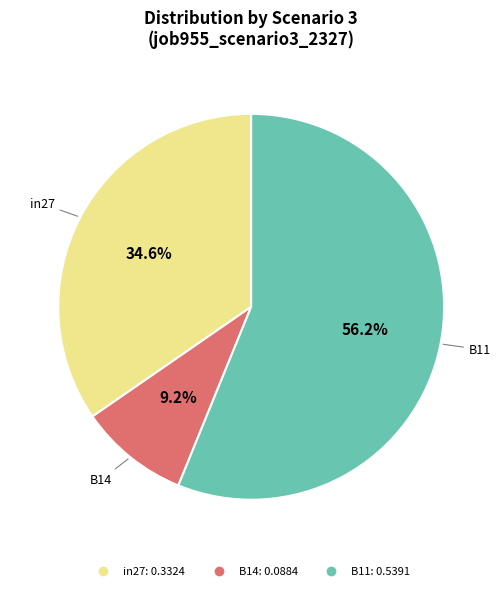

To the nearest percent, what portion does B14 represent?

9%